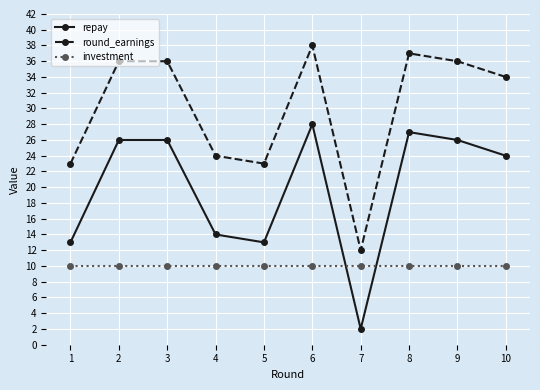

True or false: round_earnings and investment cross at least once.

False